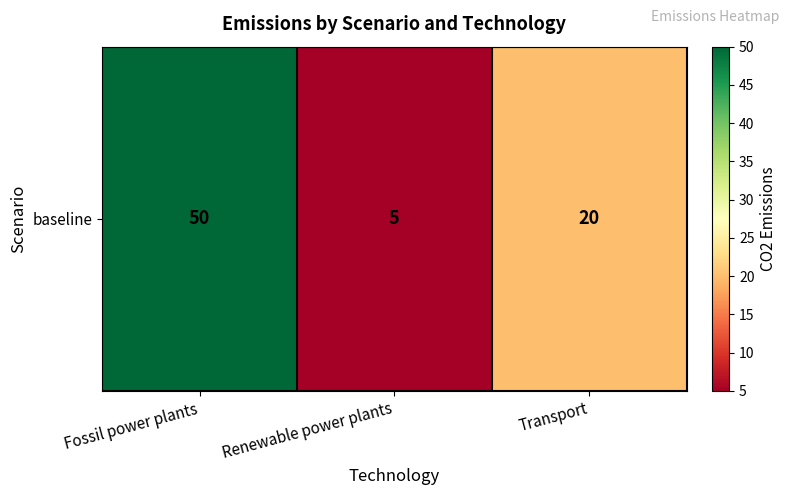

What is the ratio of the value at Fossil power plants to the value at Transport?

2.5